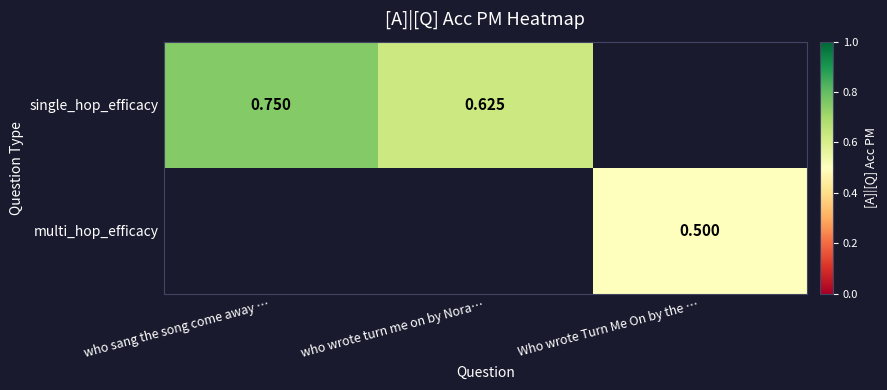

Count the number of data series in this chart.

2